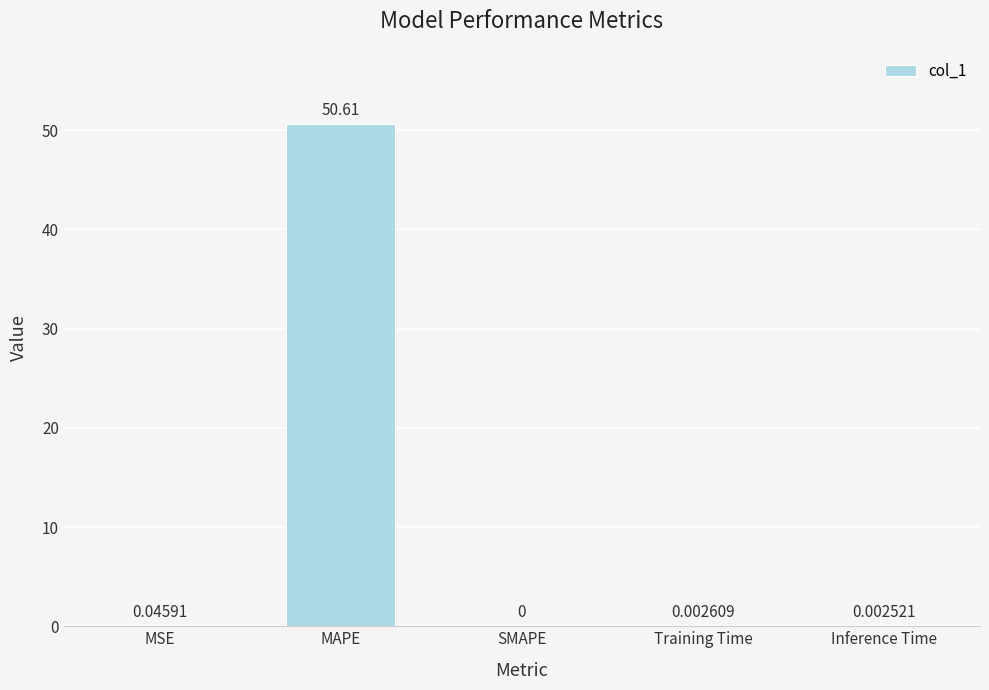

Where is the data nearest to the value 25?

MSE